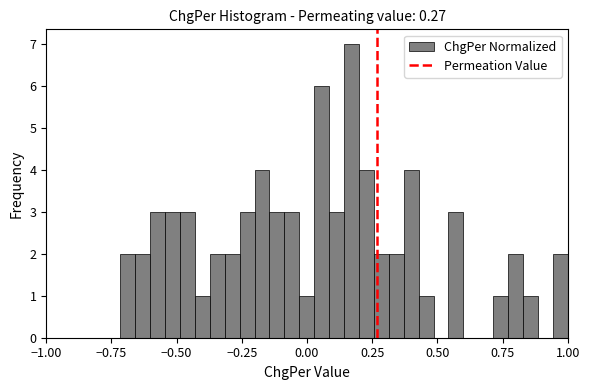

Around what value on the x-axis is the tallest bar? Give the approximate position of its centre, as read against the axis.

0.15